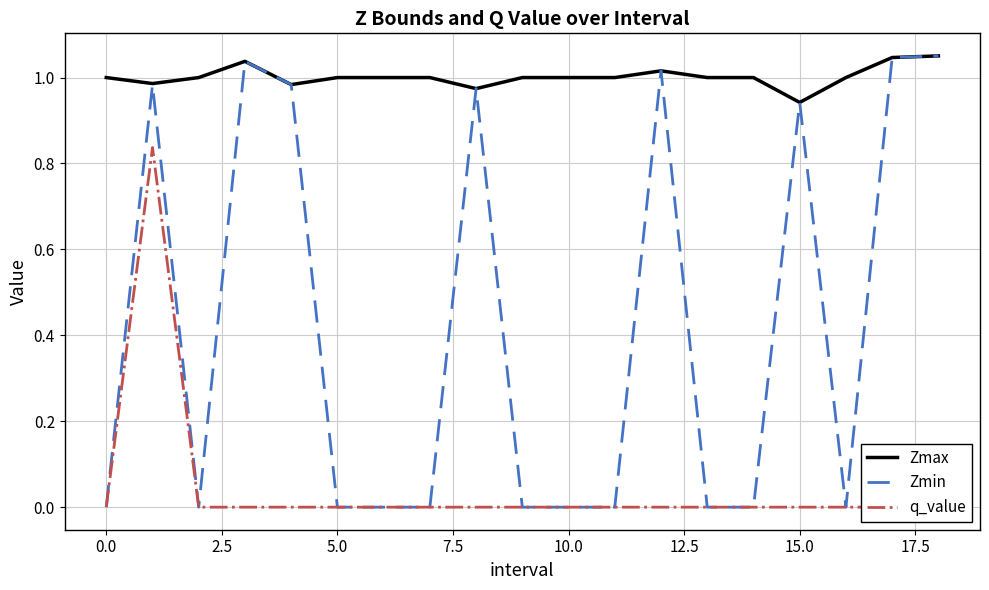

What is the total value across all series at 16?

1.0